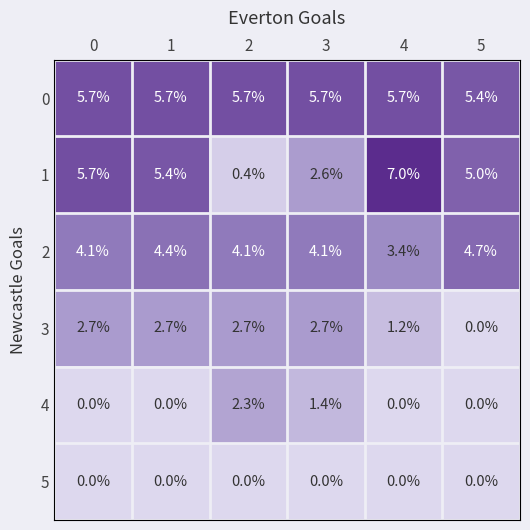

Is it true that 1 equals 5.4 at 1?

True